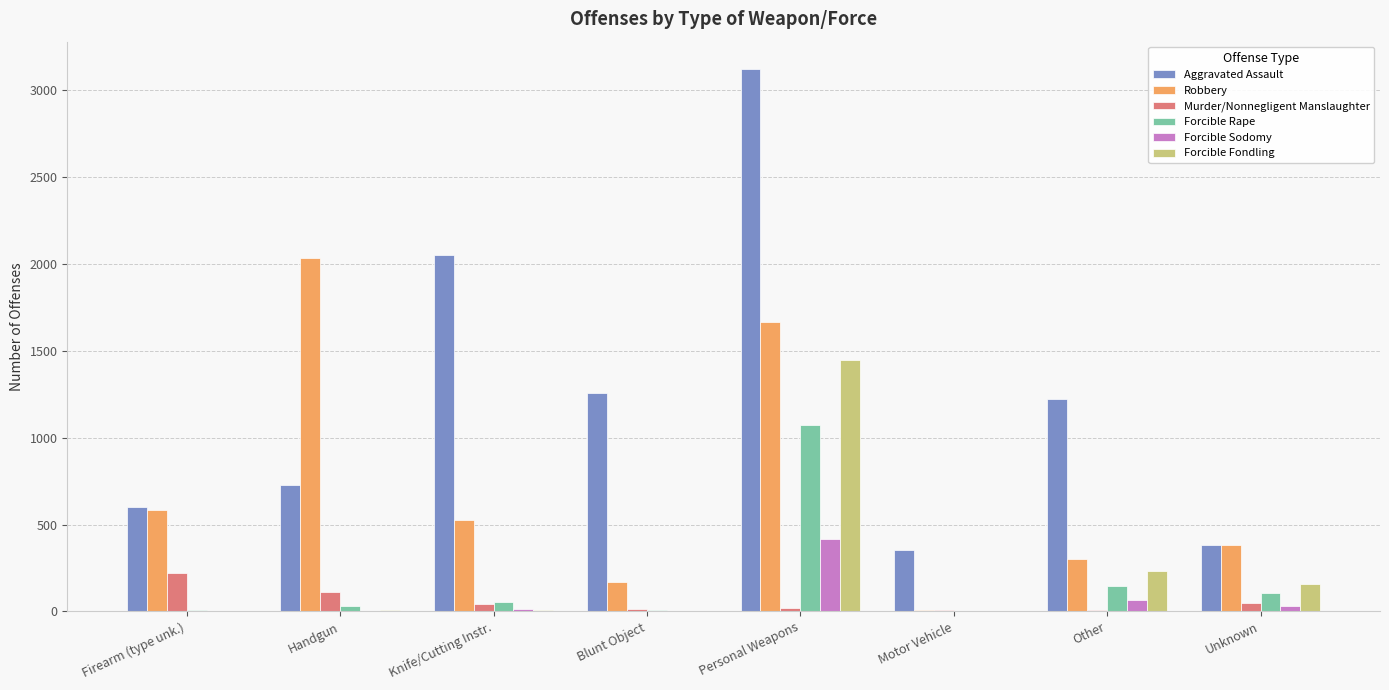

Which category has the highest value across all series?

Personal Weapons